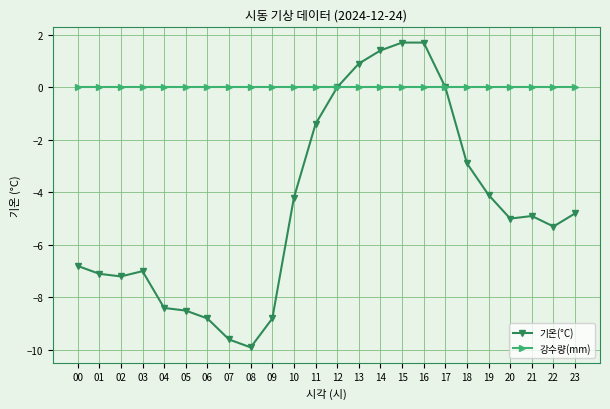

What are all the series names shown in the legend?

기온(°C), 강수량(mm)